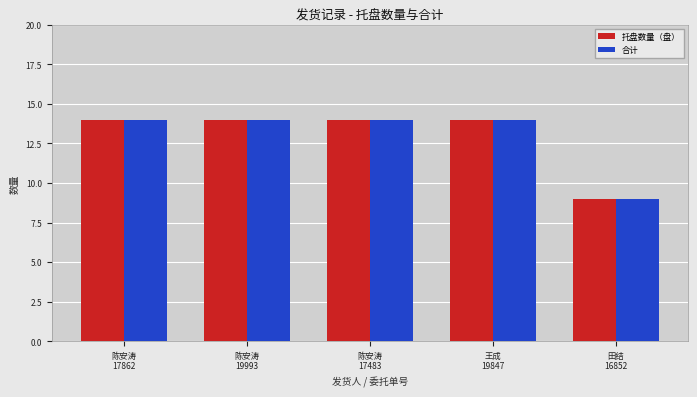

What is the label of the 2nd bar from the left?

陈安涛
19993